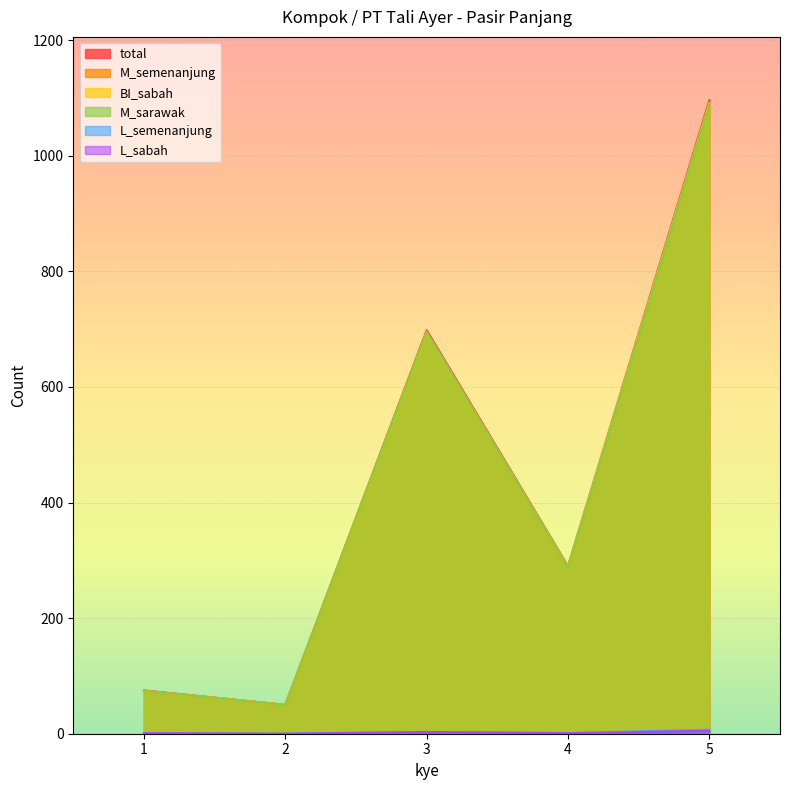

What is the sum of all total values?

2209